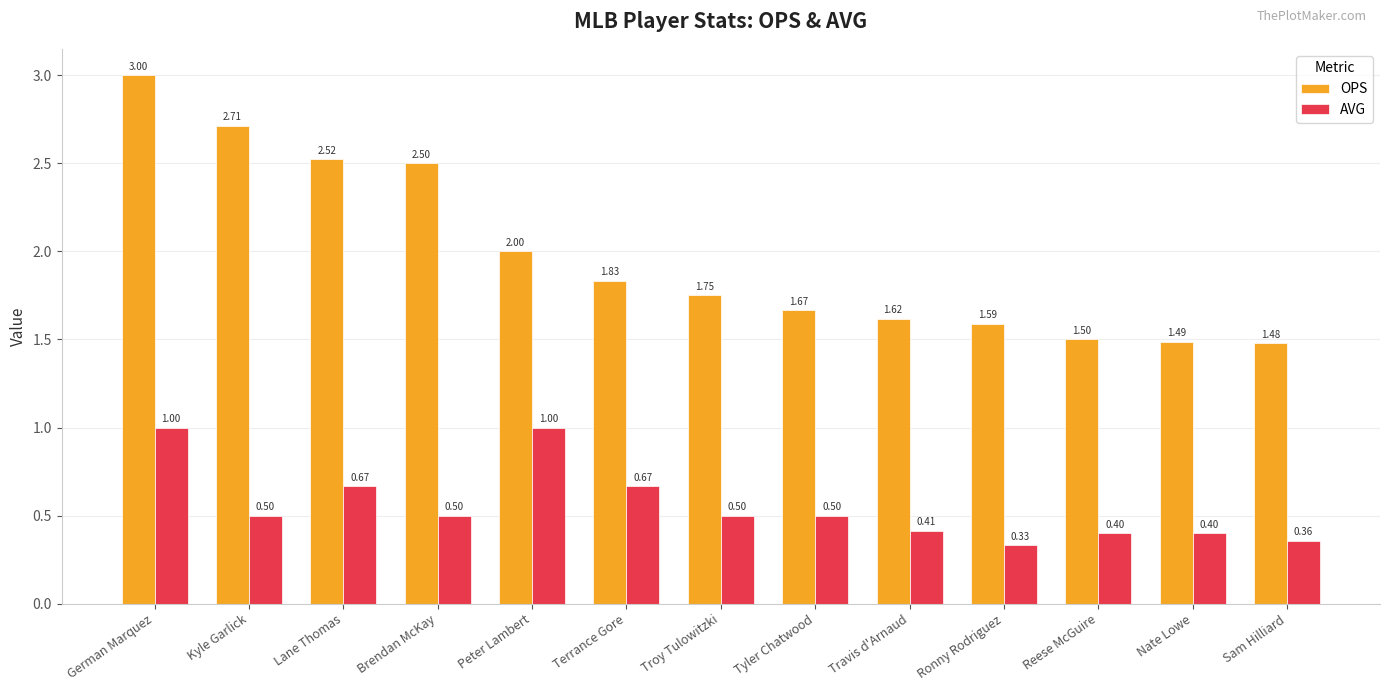

How many bars are there in total?

26